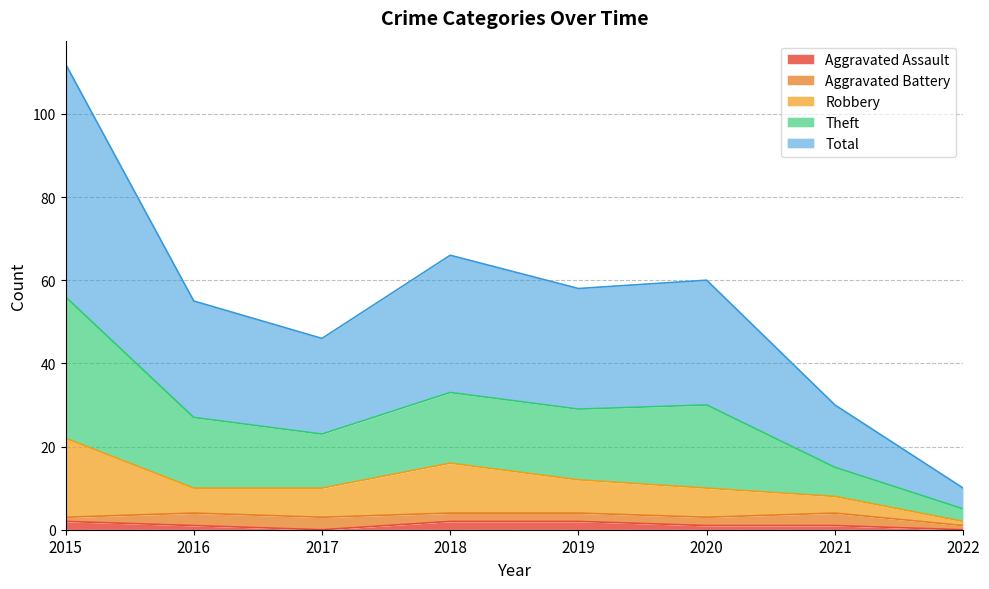

What is the maximum value shown in the chart?

112